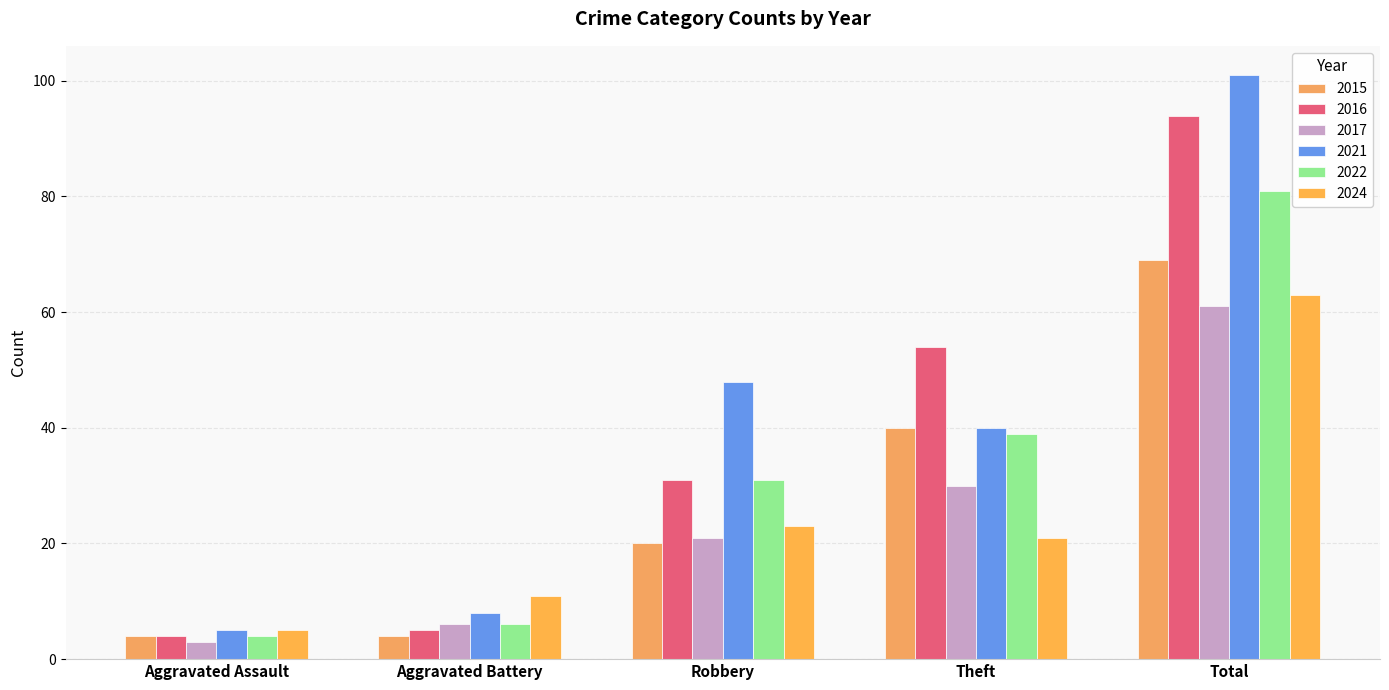

Reading left to right, extract all data points from this chart.

2015: 4	4	20	40	69
2016: 4	5	31	54	94
2017: 3	6	21	30	61
2021: 5	8	48	40	101
2022: 4	6	31	39	81
2024: 5	11	23	21	63